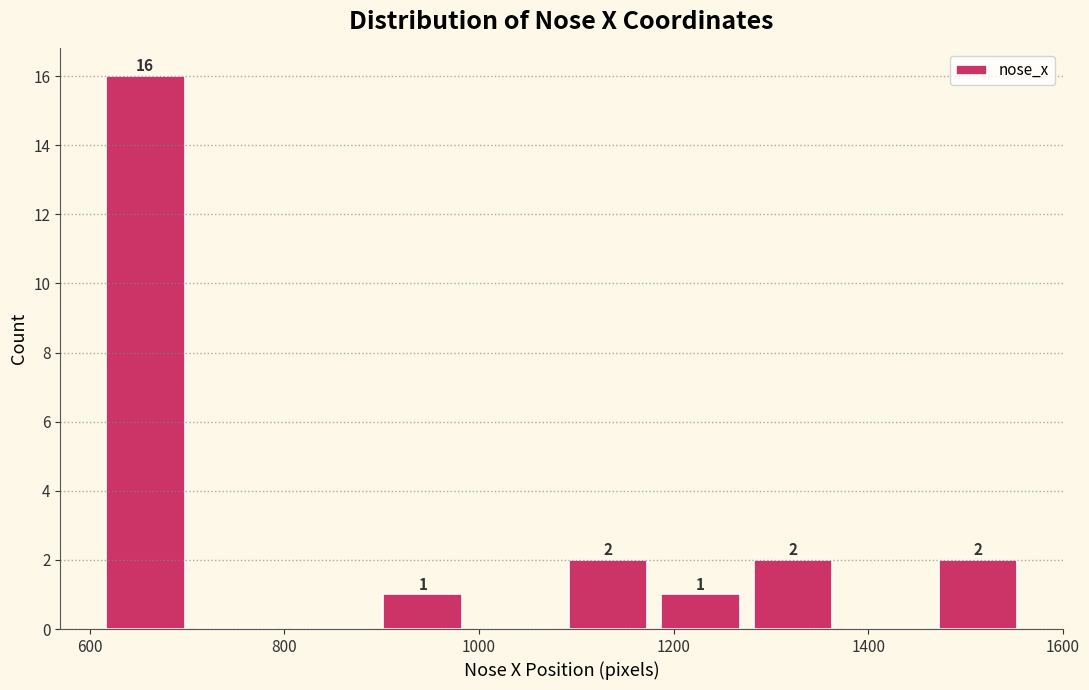

Over which range of the x-axis is the bar tallest?

600 to 700